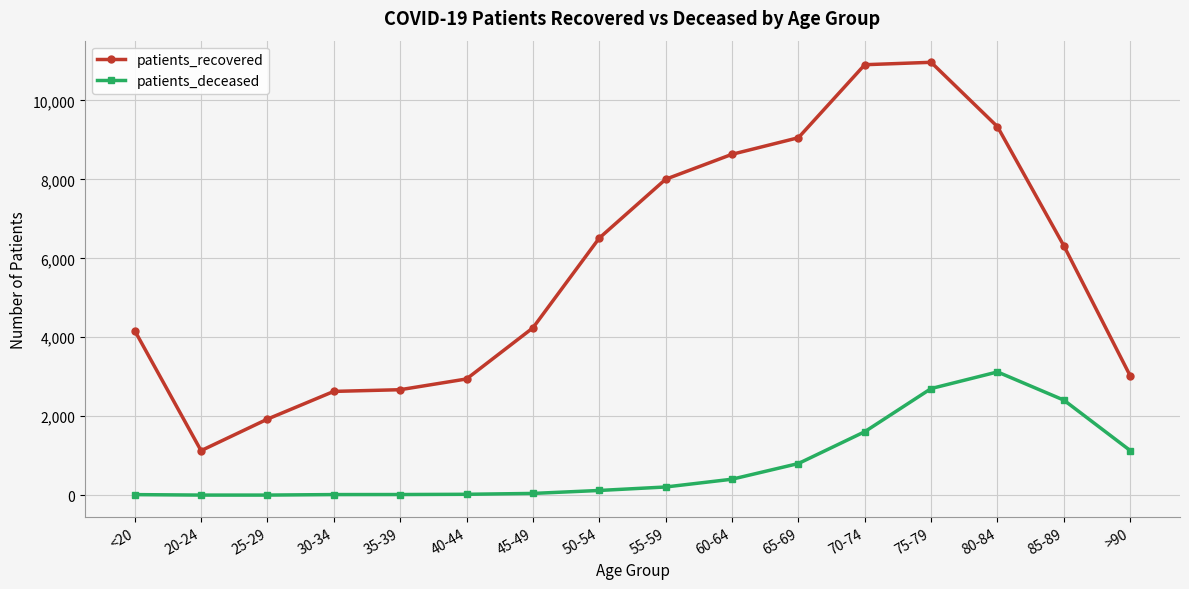

What is the label of the 16th point from the right?

<20